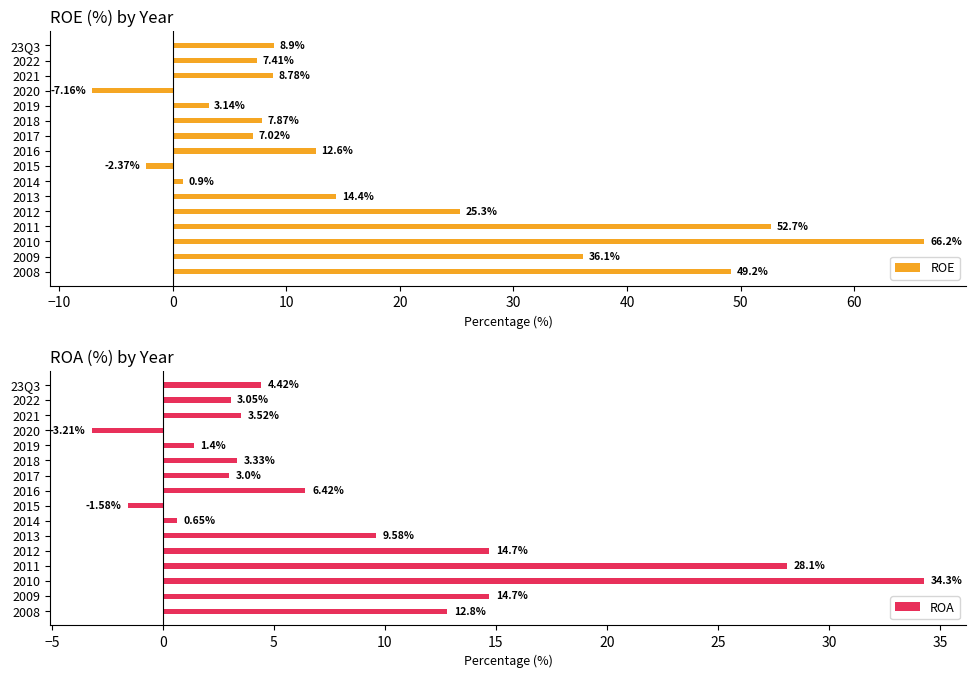

List the series in order of their overall mean, lowest first.

ROA, ROE